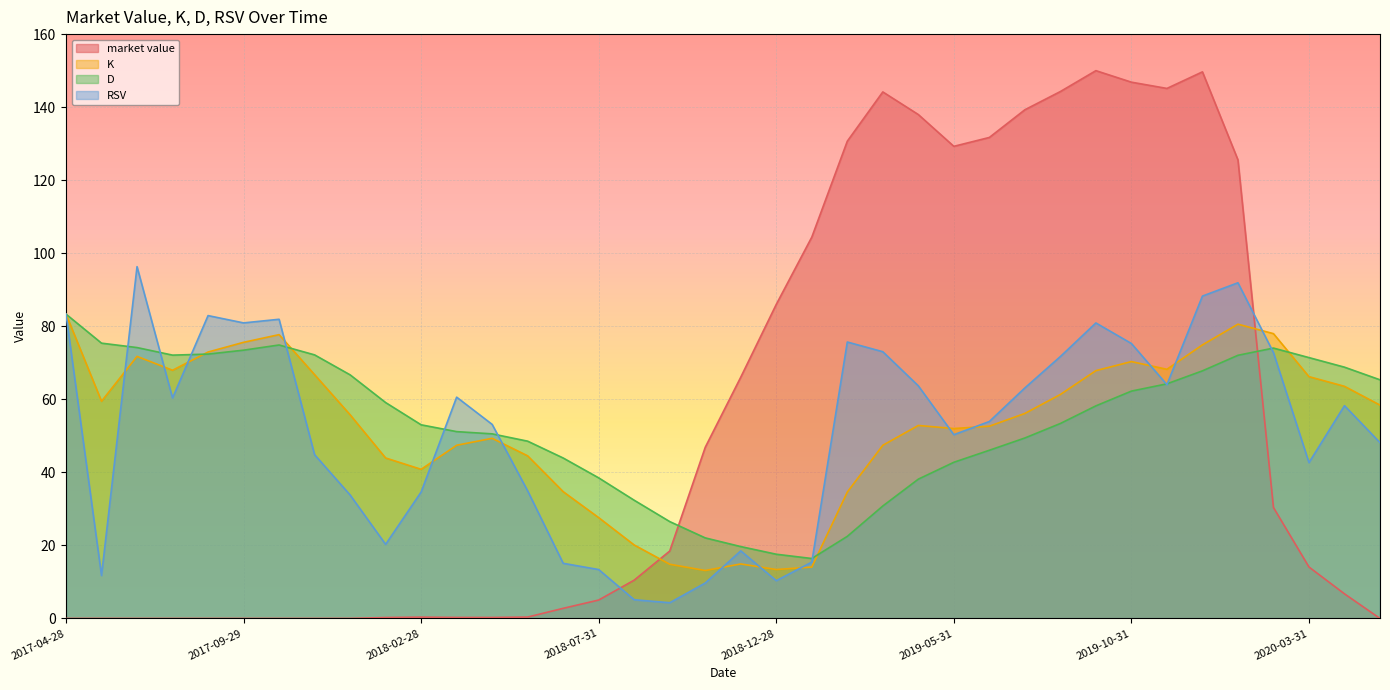

True or false: D and market value intersect in this chart.

True